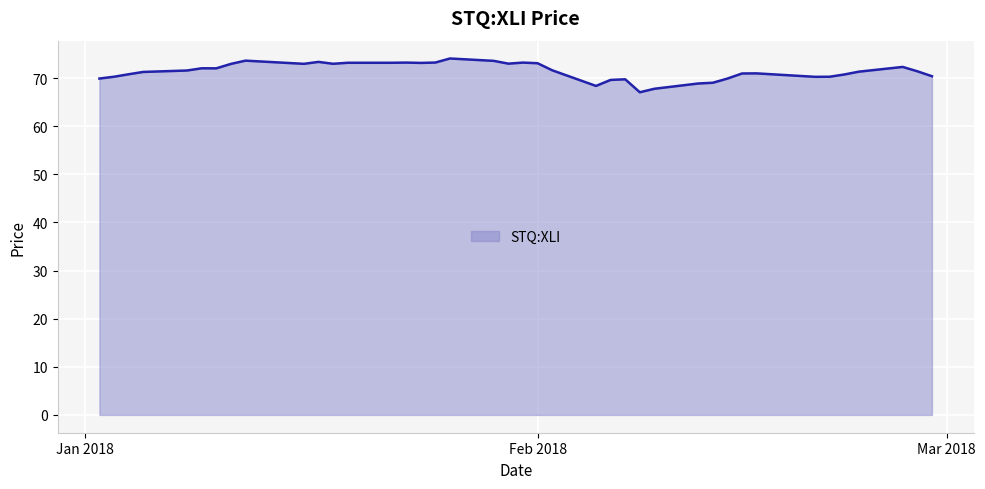

How many lines are shown in the chart?

1